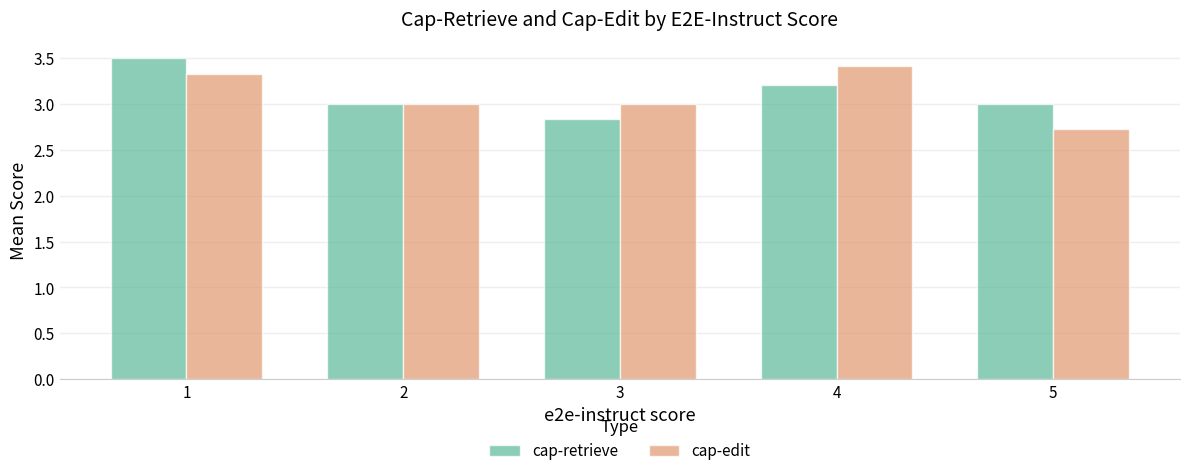

How many data points does each series have?

5